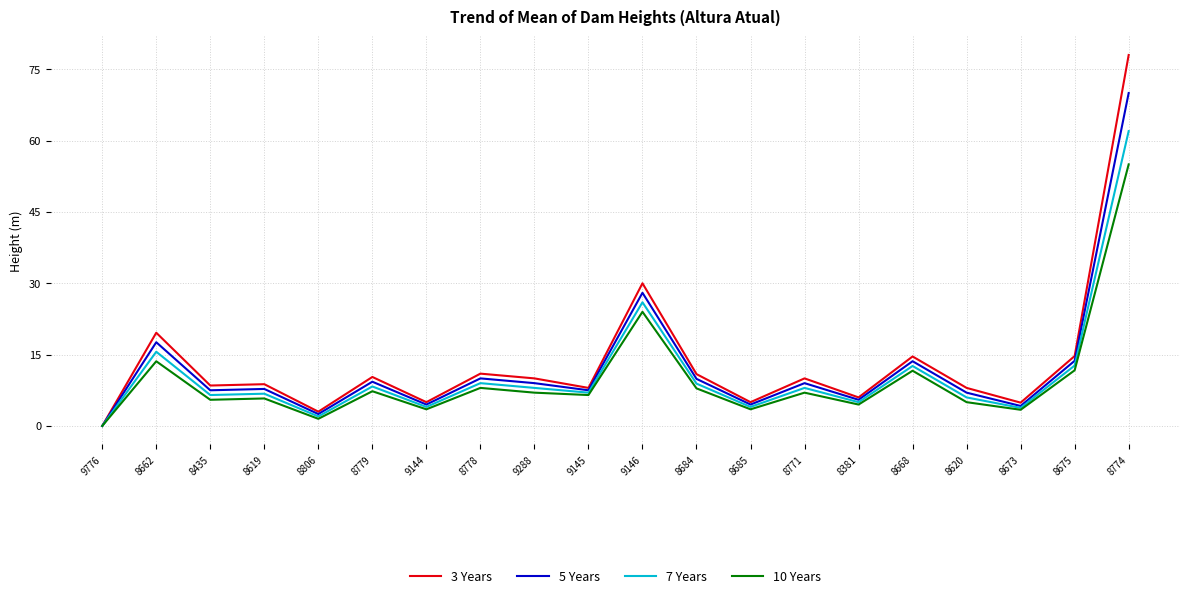

True or false: 10 Years has a value of 3.0 at 8675.

False